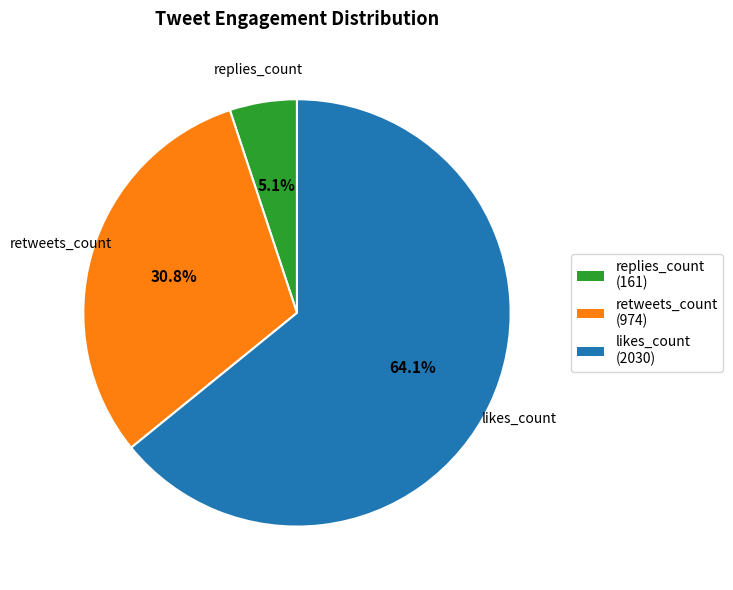

To the nearest percent, what is the average slice percentage?

33%